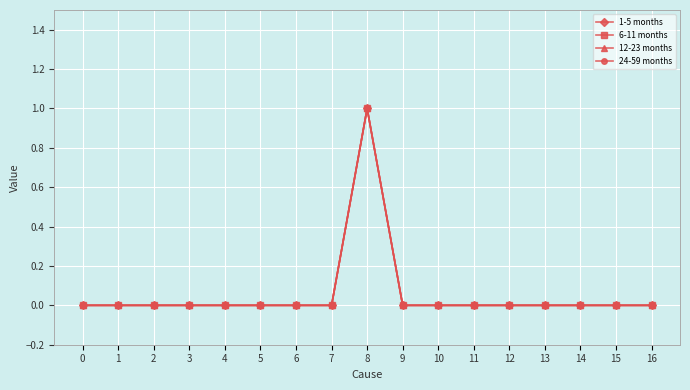

Is this an area chart (filled region under the line)?

No